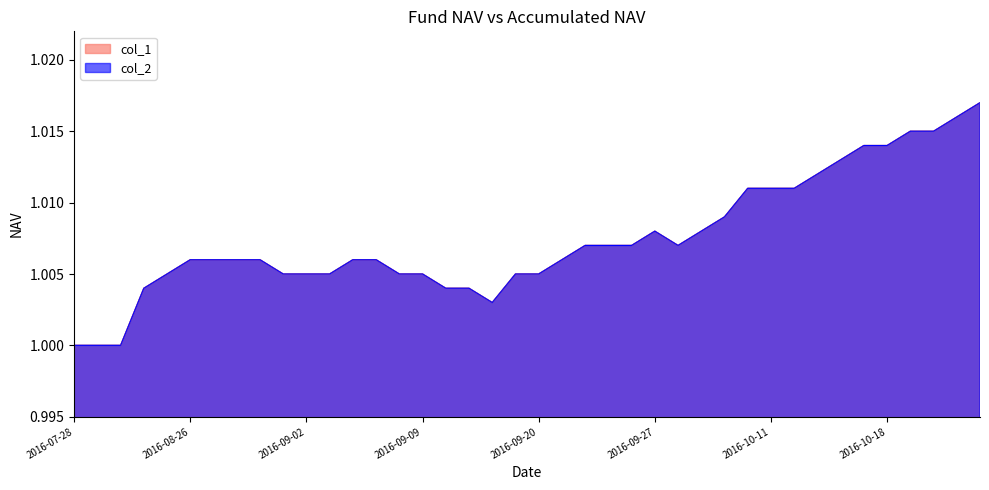

How many lines are shown in the chart?

2